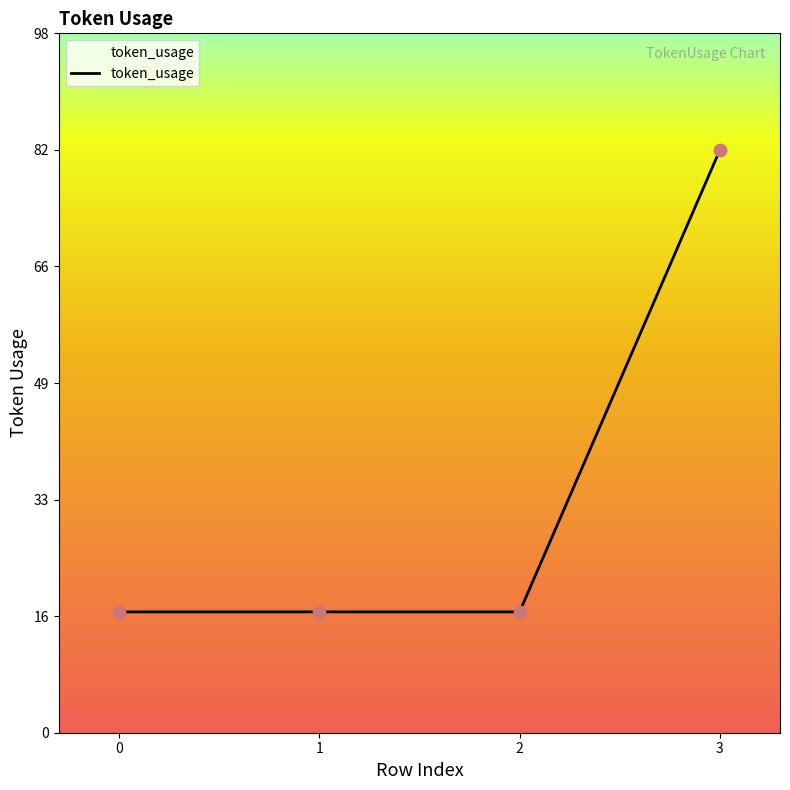

Which has a higher value, 3 or 2?

3